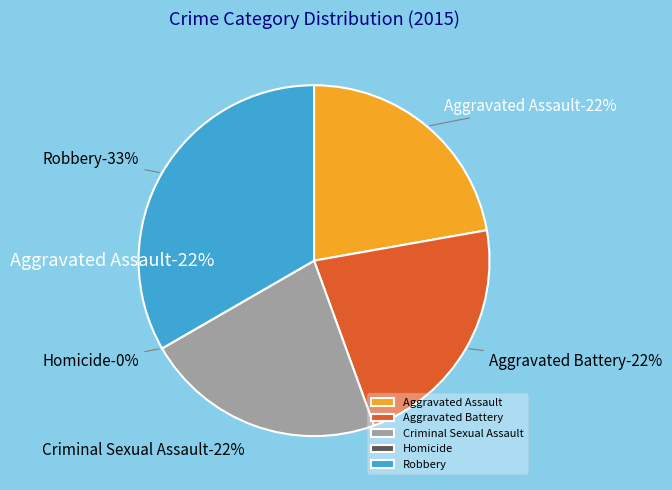

How many segments does this pie chart have?

5